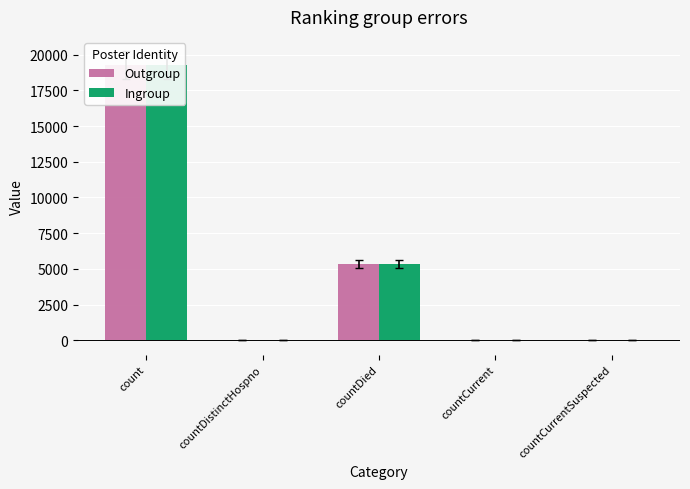

What is the sum of all Ingroup values?

24655